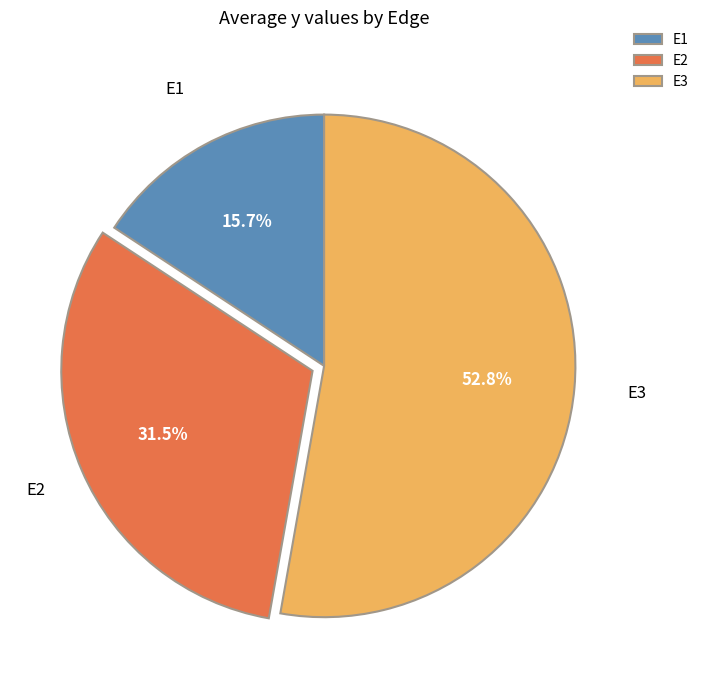

Is it true that E3 is 53% of the pie?

True